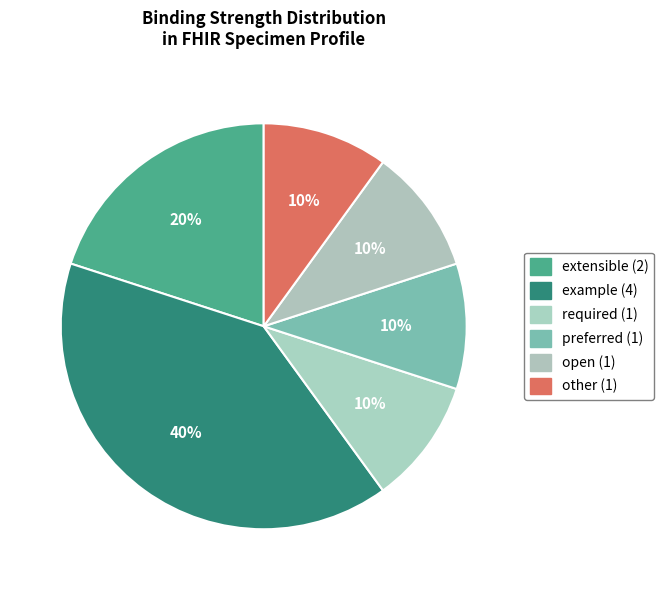

Count the number of slices in the pie.

6